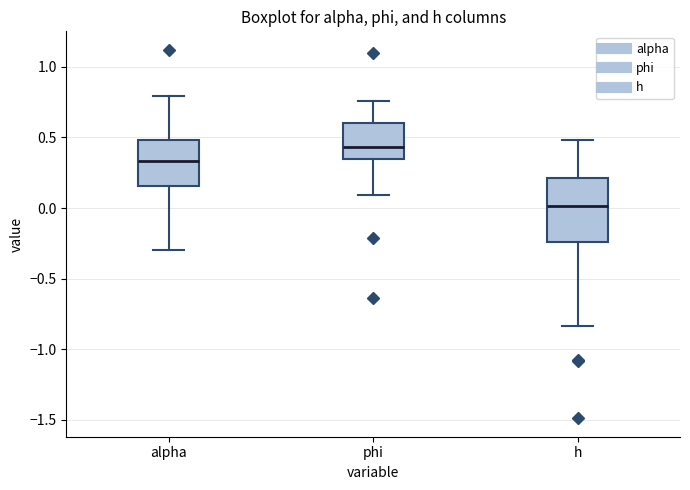

Which box's median line is the highest?

phi